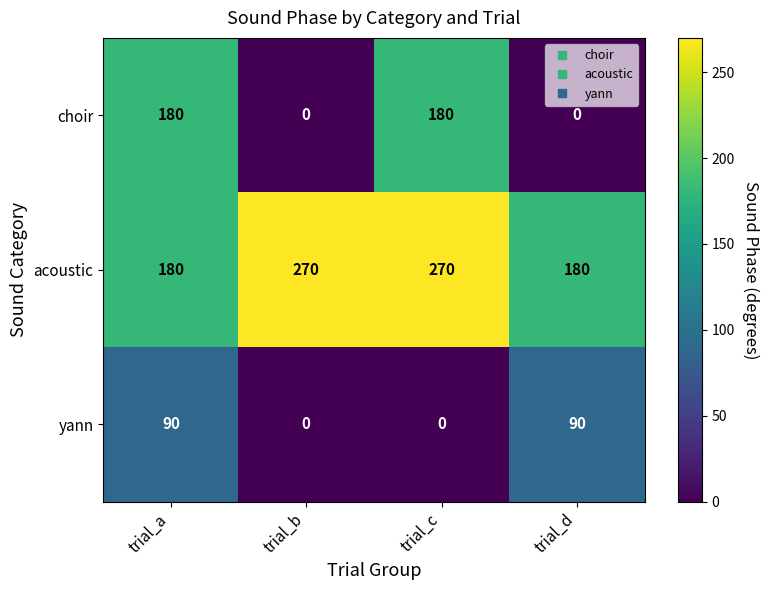

Rank the series by their maximum value, from lowest to highest.

yann, choir, acoustic